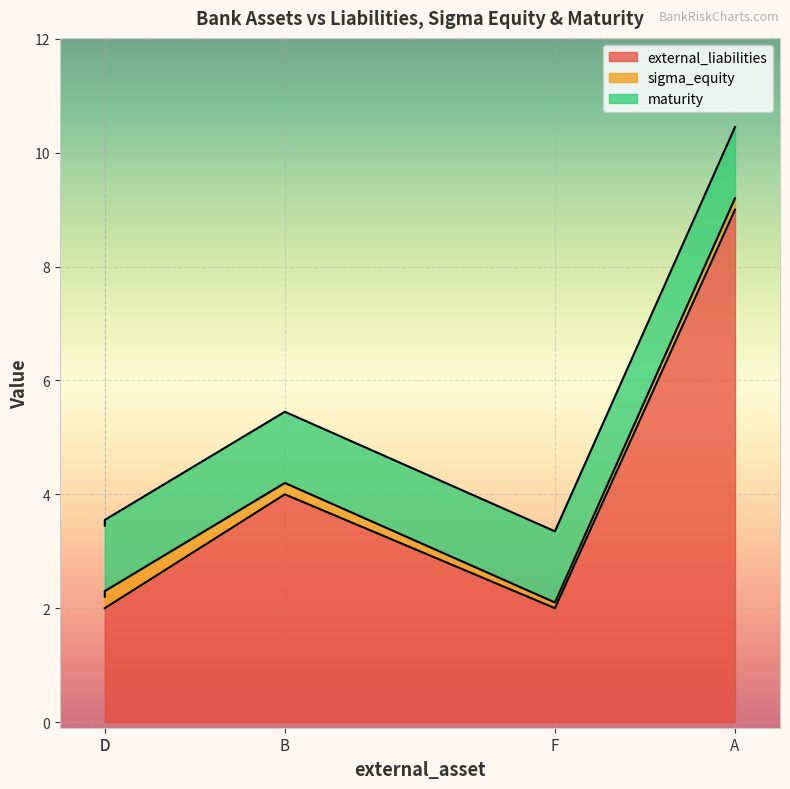

What is the difference between the maximum and minimum values in the external_liabilities series?

7.0